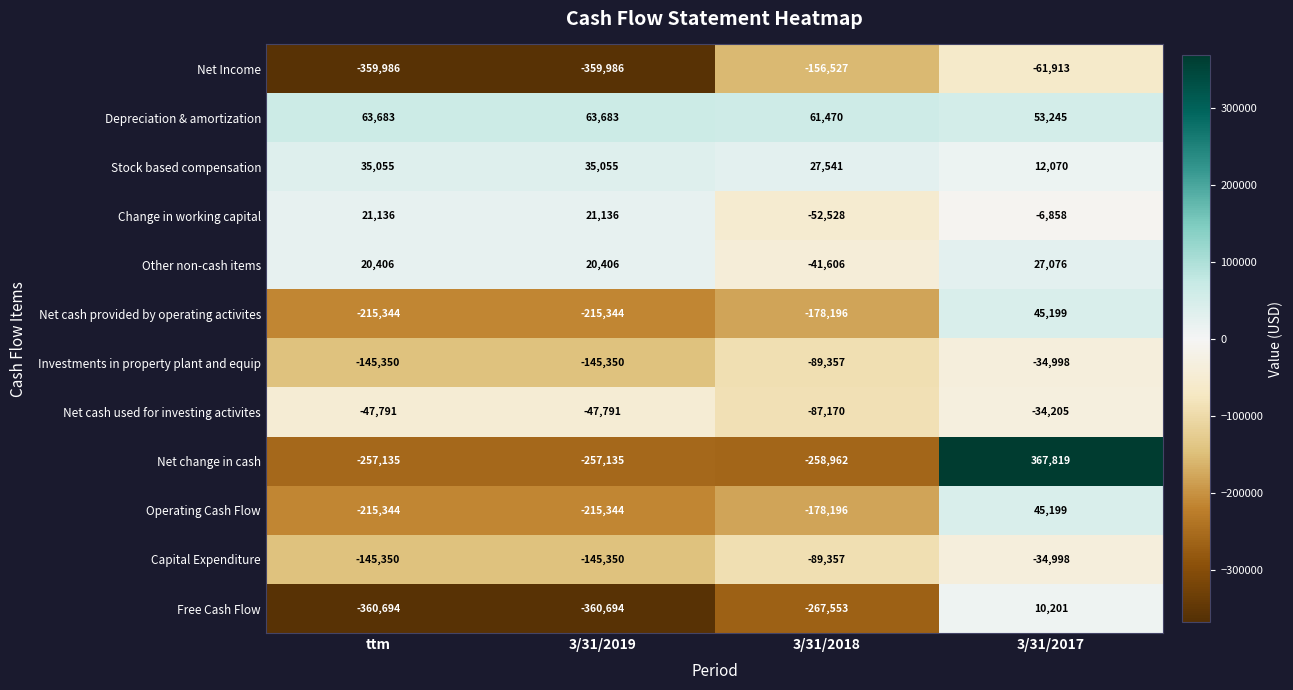

Where is Net Income nearest to the value -210949?

3/31/2018